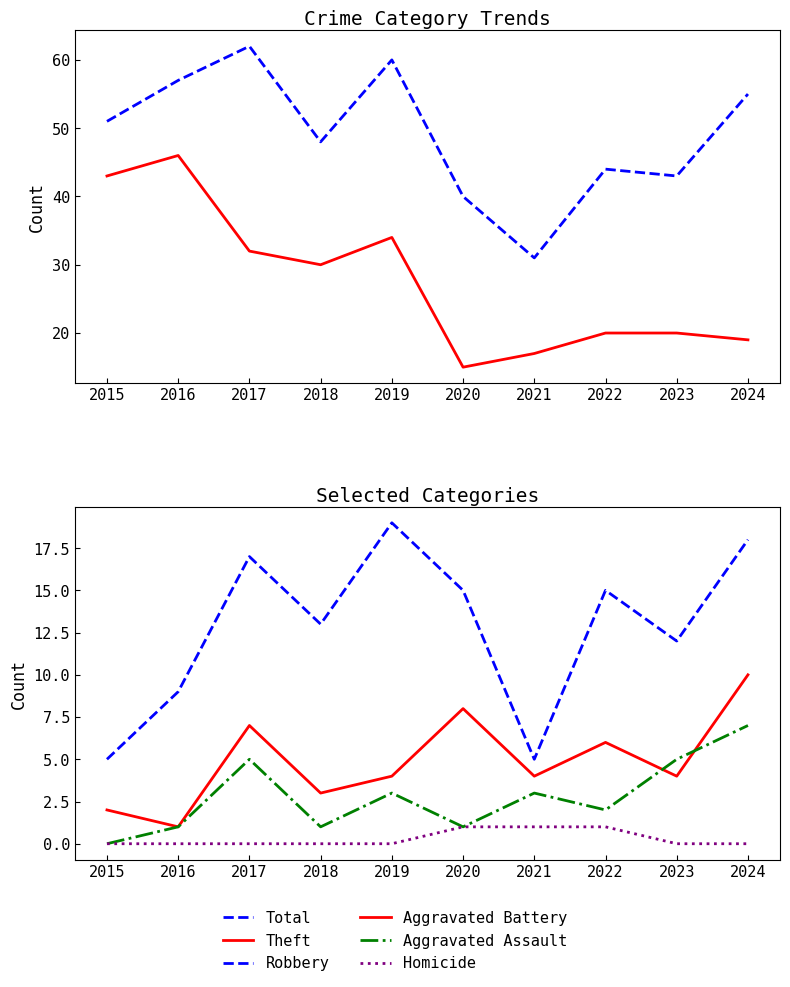

True or false: Robbery and Homicide intersect in this chart.

False